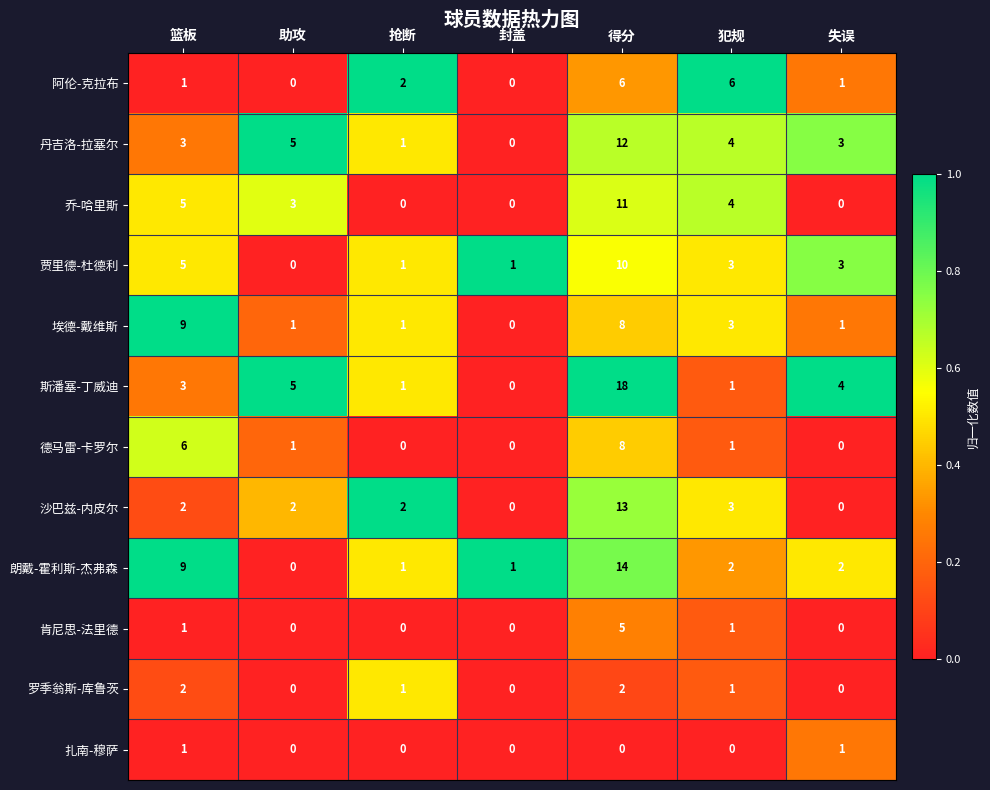

How many values in 德马雷-卡罗尔 are above zero?

4